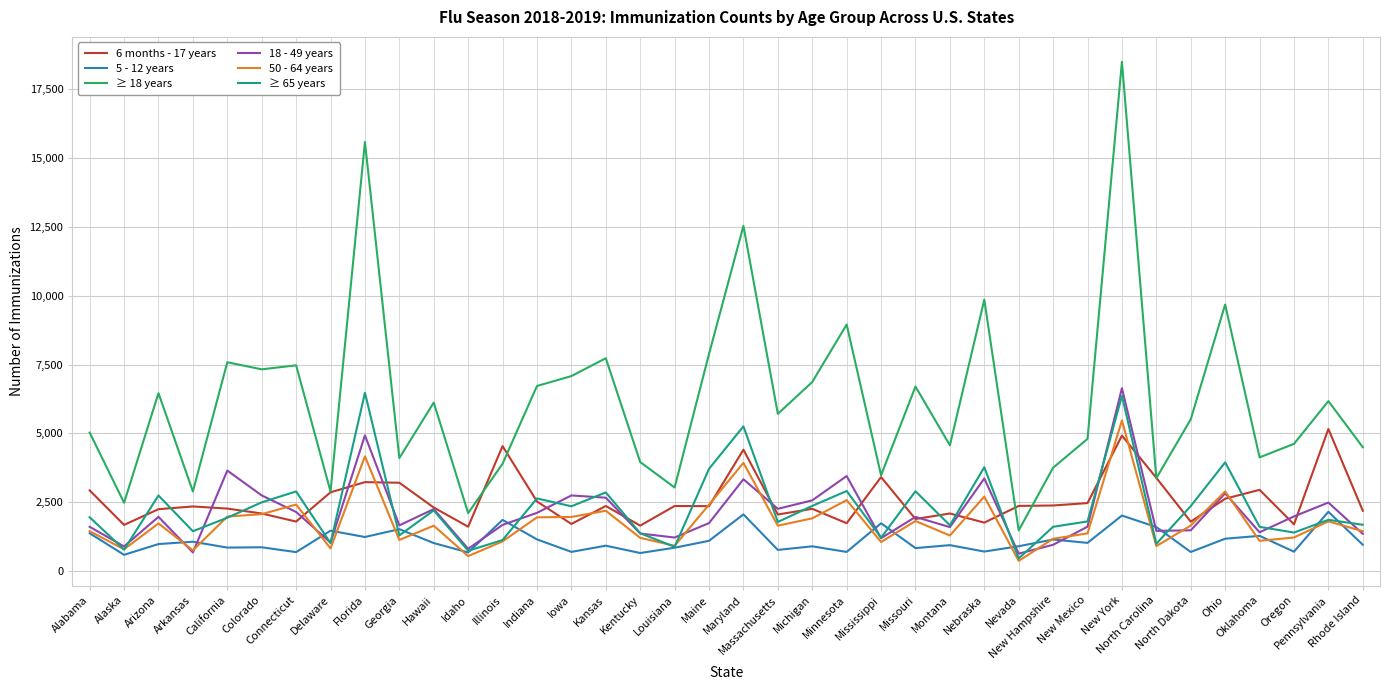

Which series has the largest range (max minus min)?

≥ 18 years